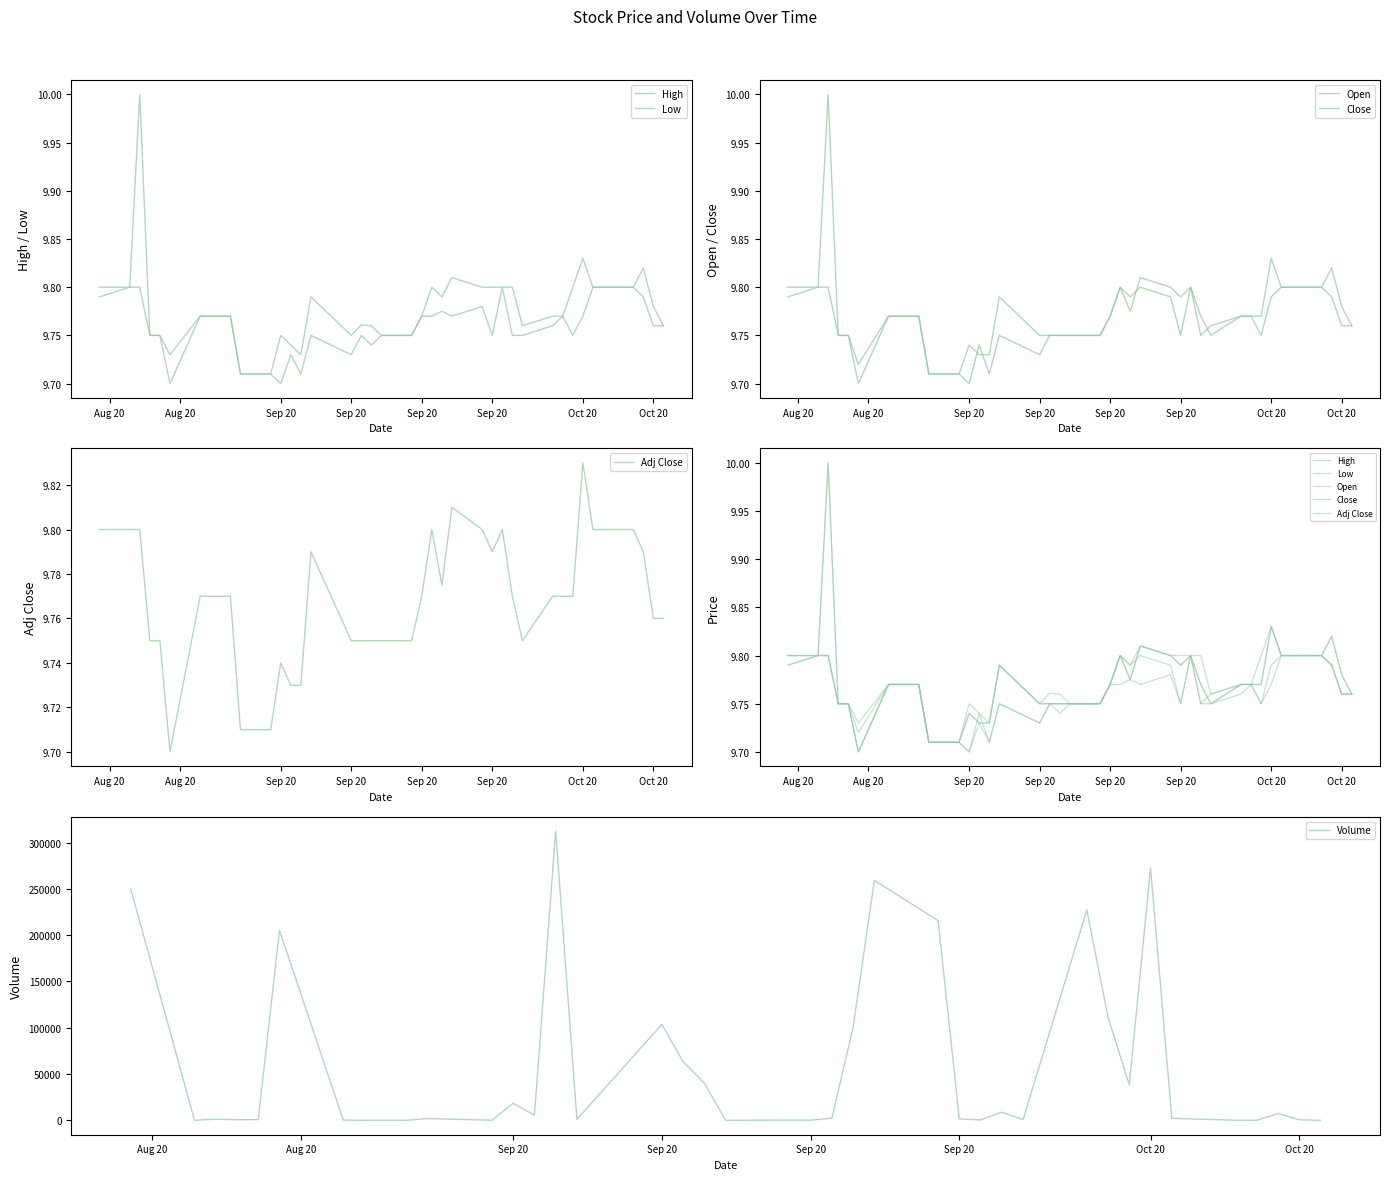

Which series has the largest total across all categories?

Volume